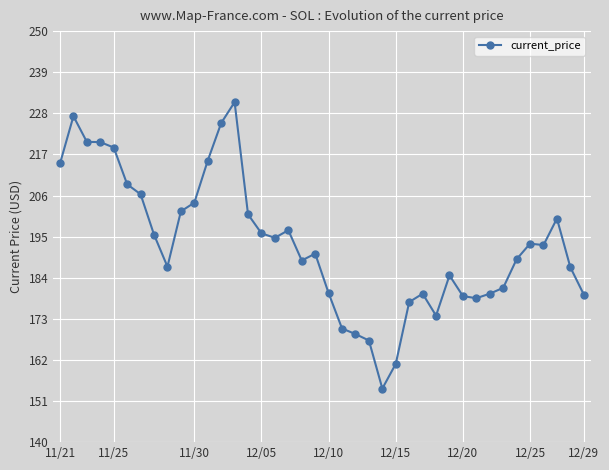

What is the greatest value displayed?

231.0